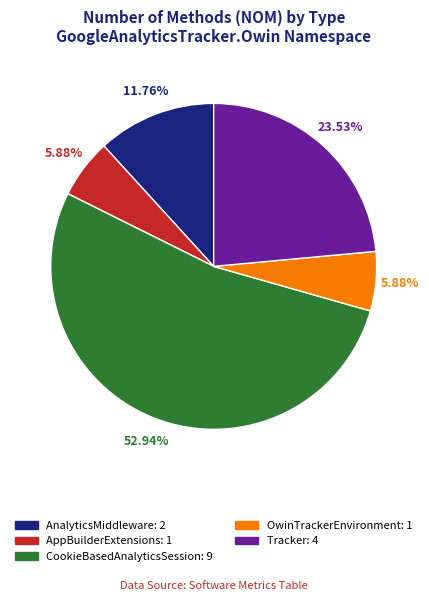

Is the sum of CookieBasedAnalyticsSession and AnalyticsMiddleware greater than half?

Yes